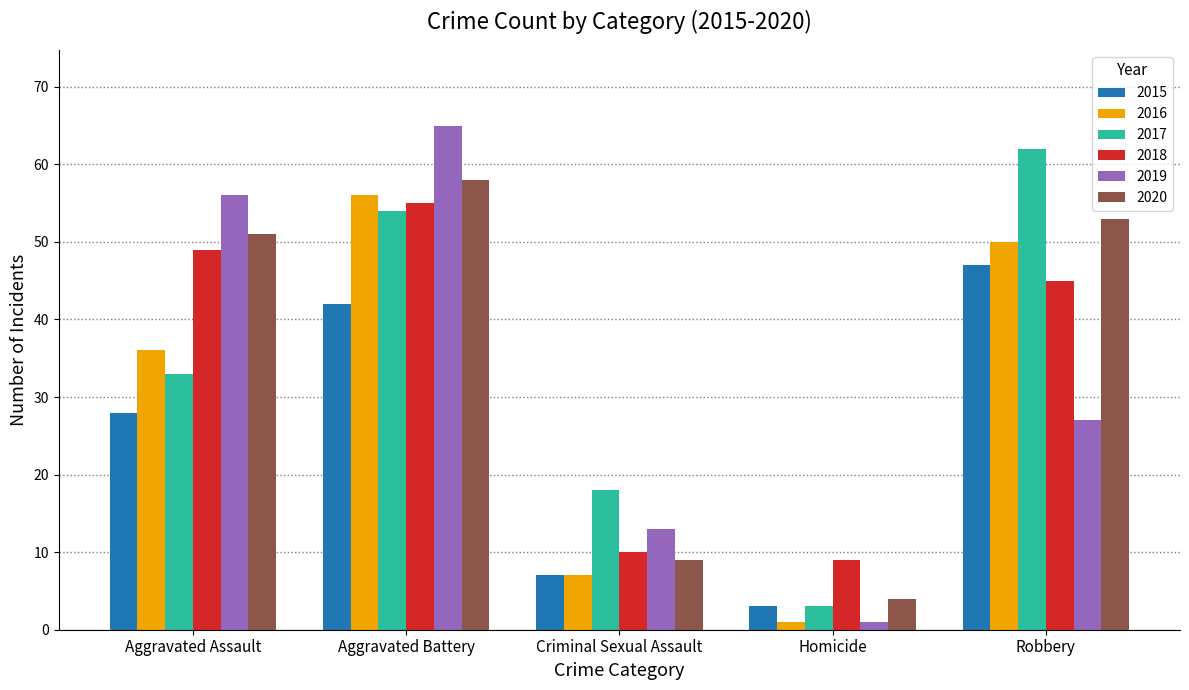

How many categories are shown in the chart?

5